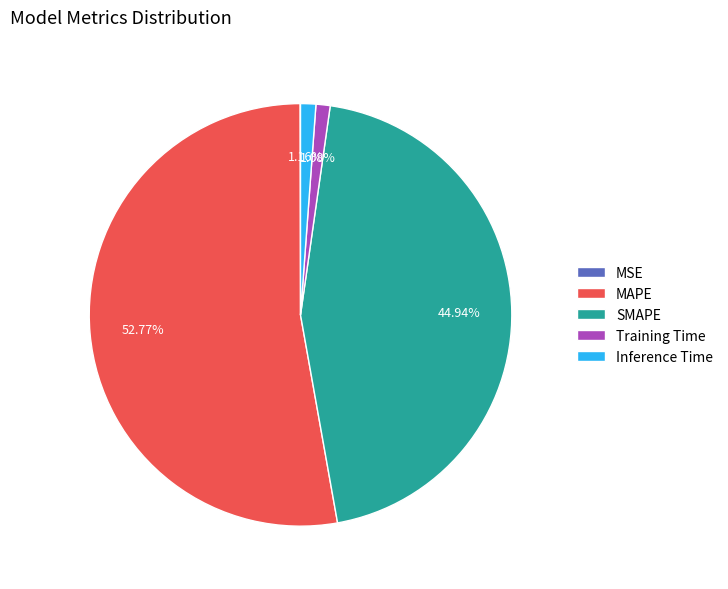

What percentage is the MAPE slice, to the nearest percent?

53%